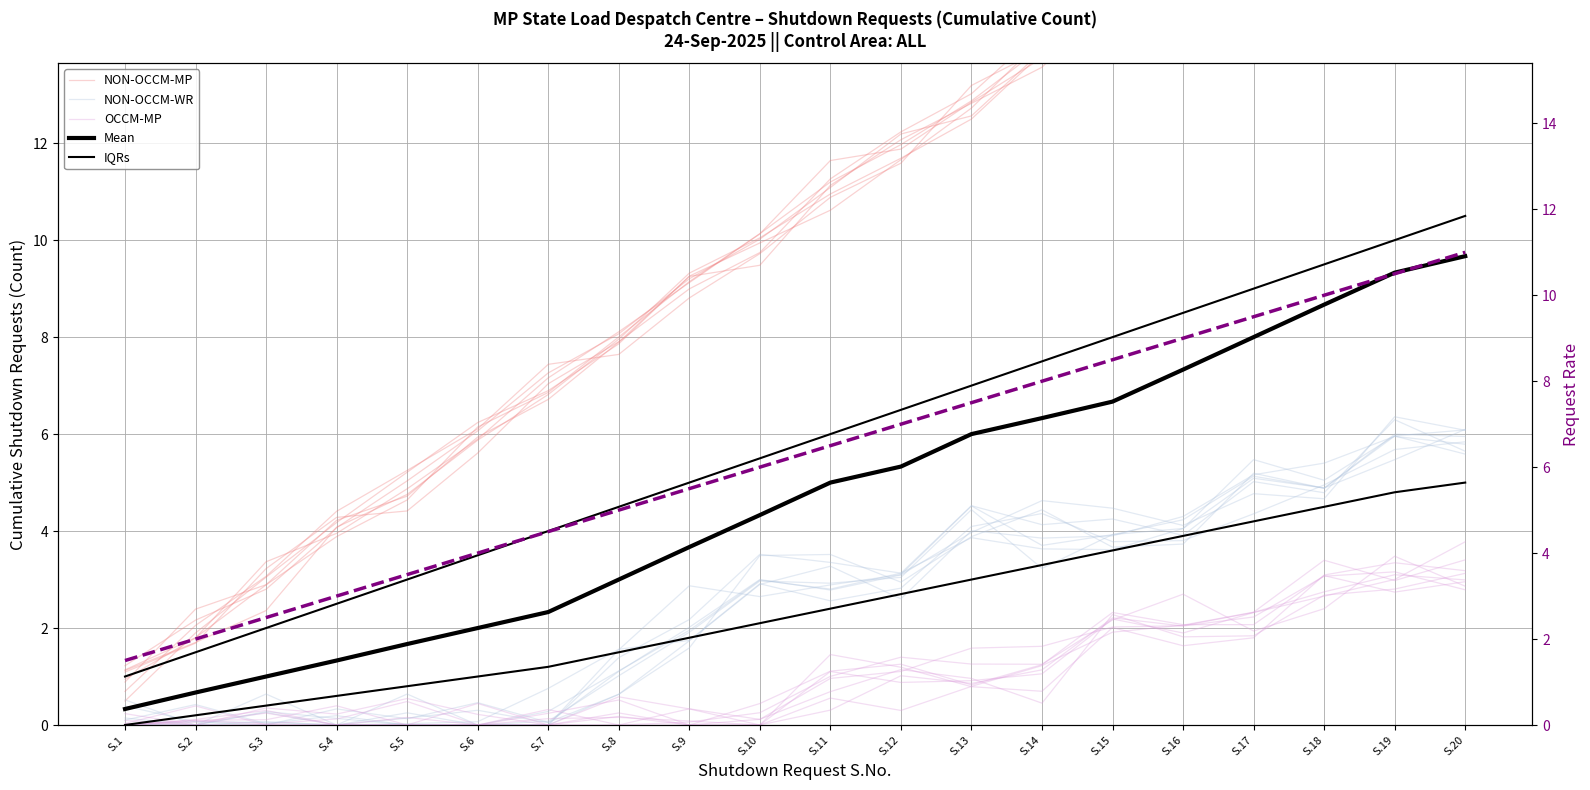

What is the maximum value for NON-OCCM-WR?

6.1